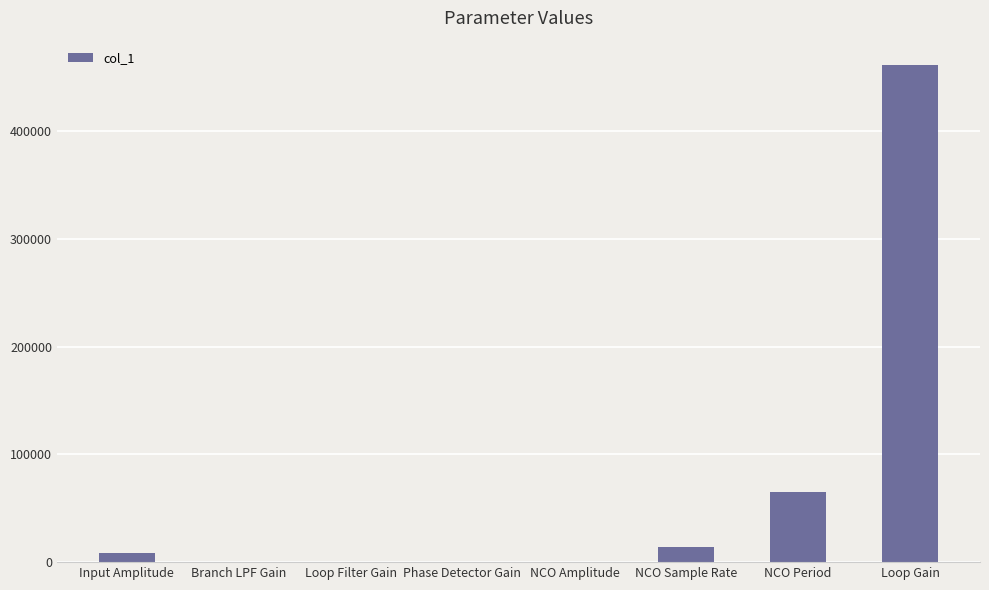

Which label corresponds to the largest value in the chart?

Loop Gain